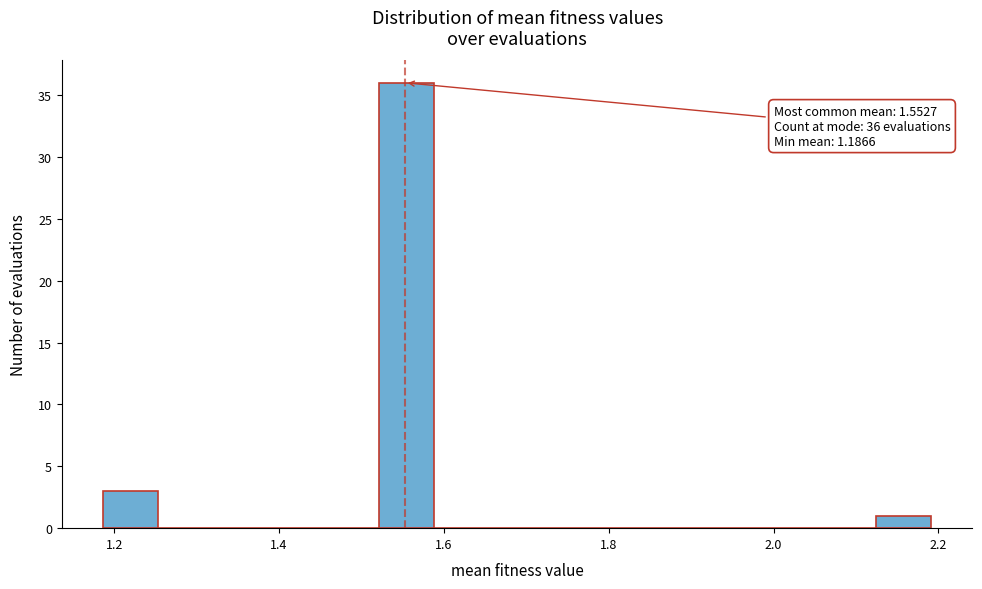

Read against the x-axis, roughly where is the centre of the tallest bar?

1.56